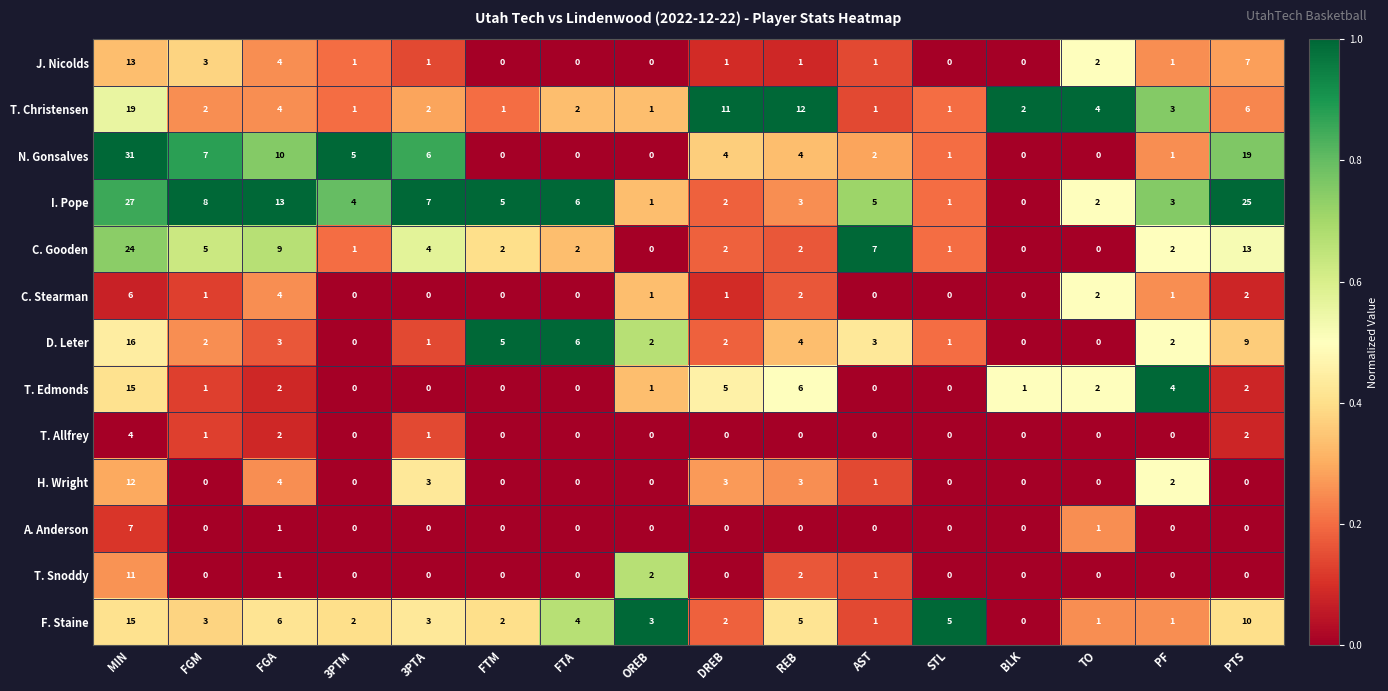

The T. Christensen series shows 1 at 3PTA. True or false?

False